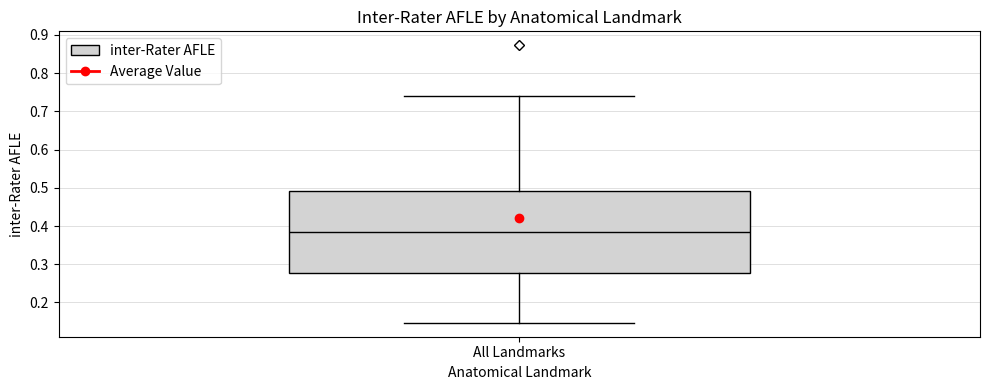

Transcribe this box plot: give where the median line is, the range the box spans, and where the two whiskers end, as read against the y-axis. The values are not printed on the chart, so give them approximately, as read against the axis.

median 0.39, box 0.28 to 0.49, whiskers 0.15 to 0.74